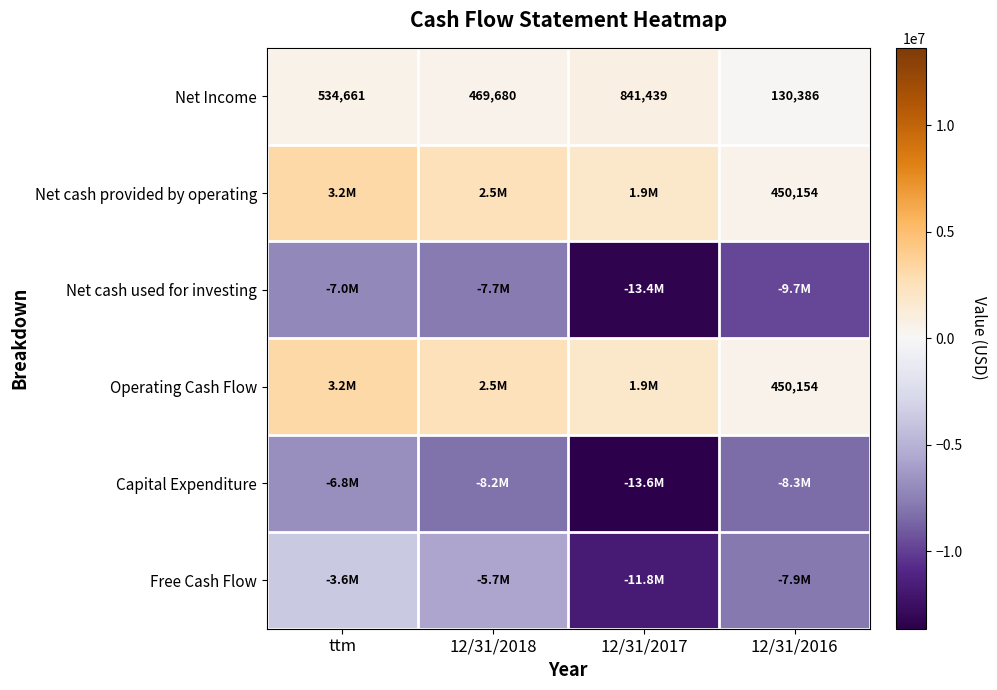

The Operating Cash Flow series shows 594660 at 12/31/2016. True or false?

False